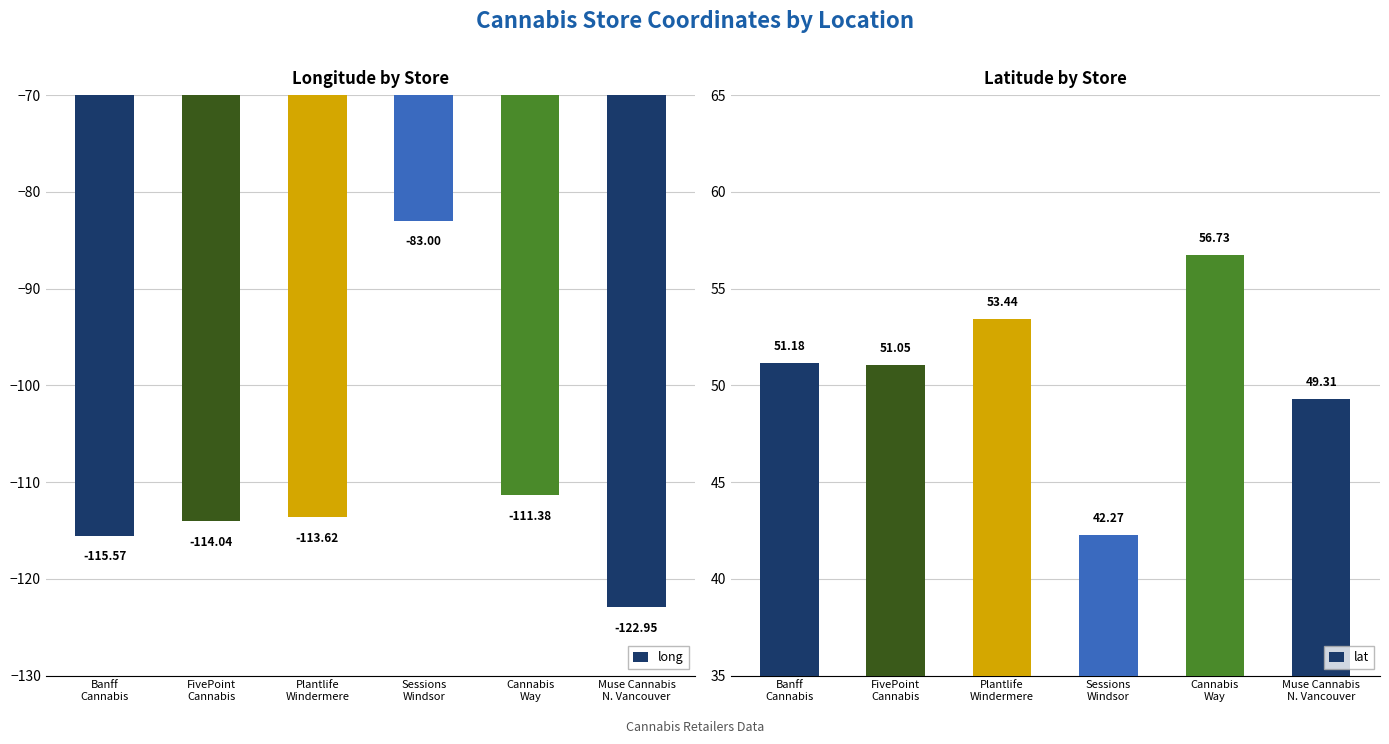

Which category has the lowest value in the lat series?

Sessions
Windsor